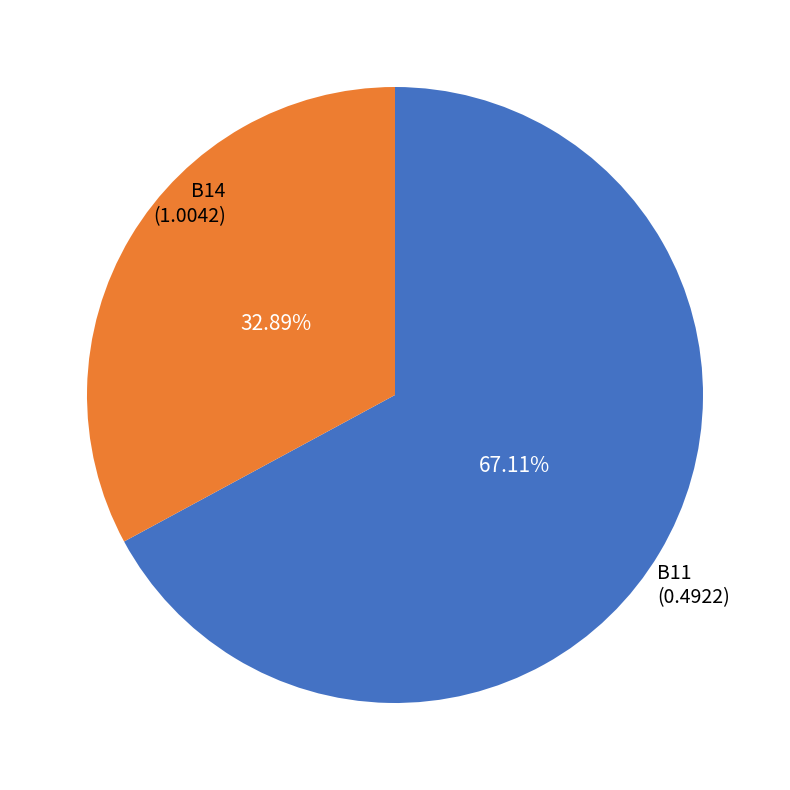

How many slices are in this pie chart?

2